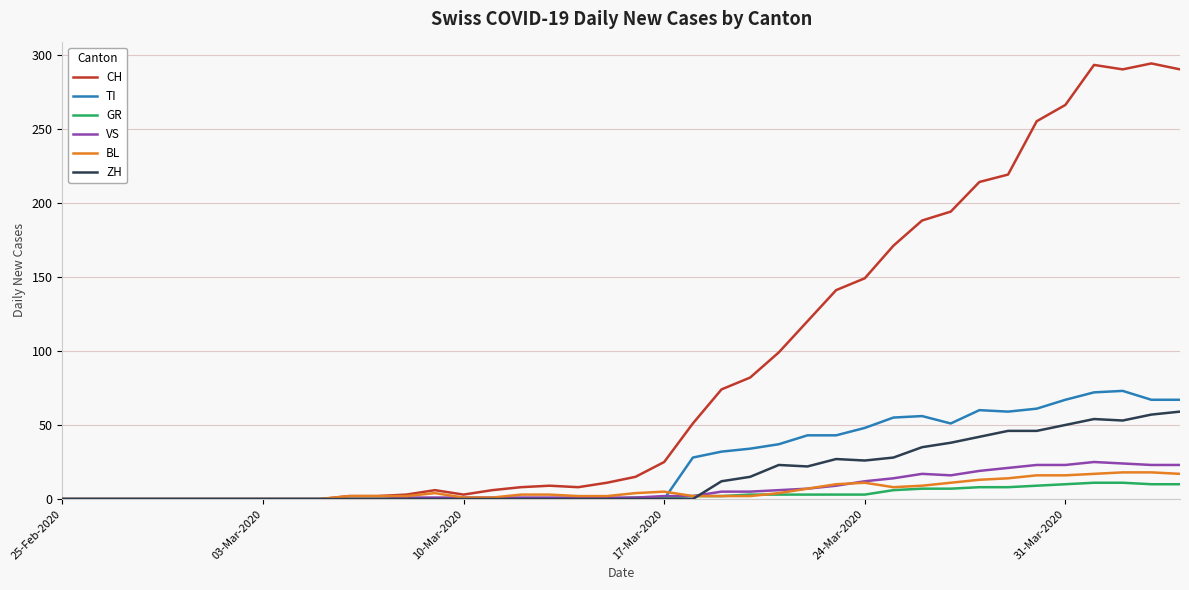

Which series has the largest total across all categories?

CH